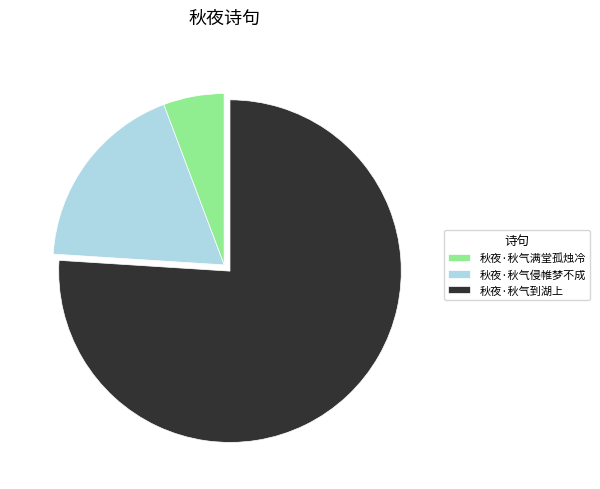

What is the largest slice in the pie chart?

秋夜·秋气到湖上